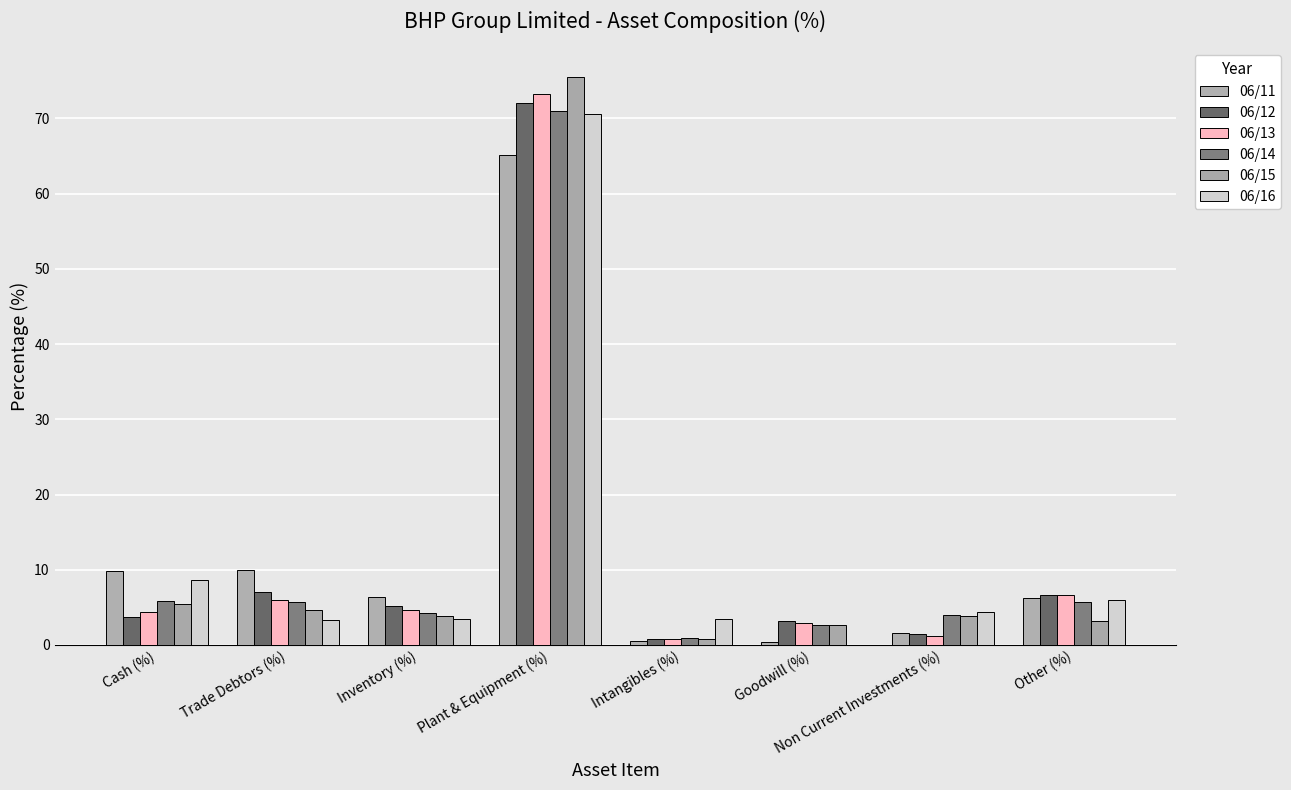

What is the spread (max minus min) of values at Trade Debtors (%)?

6.6